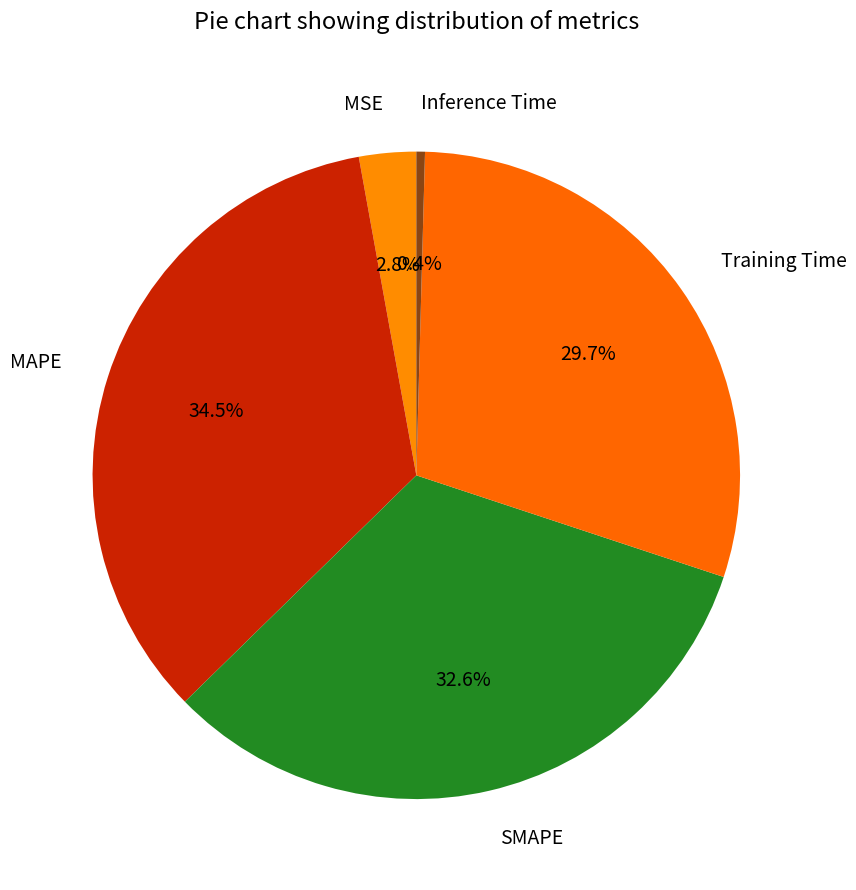

Which category has the biggest portion of the pie?

MAPE